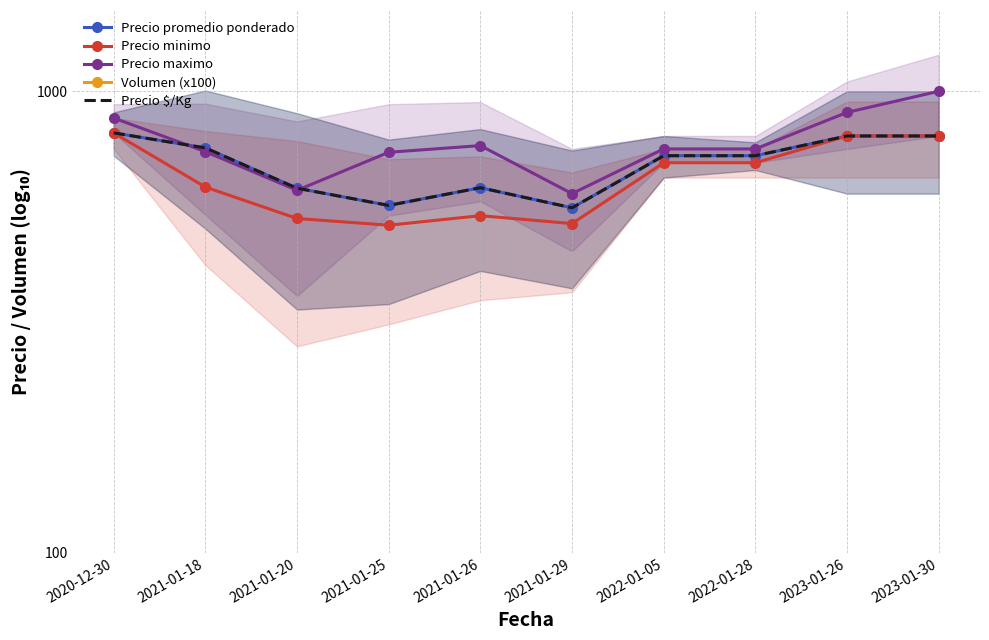

What position from the right is 2023-01-30?

1